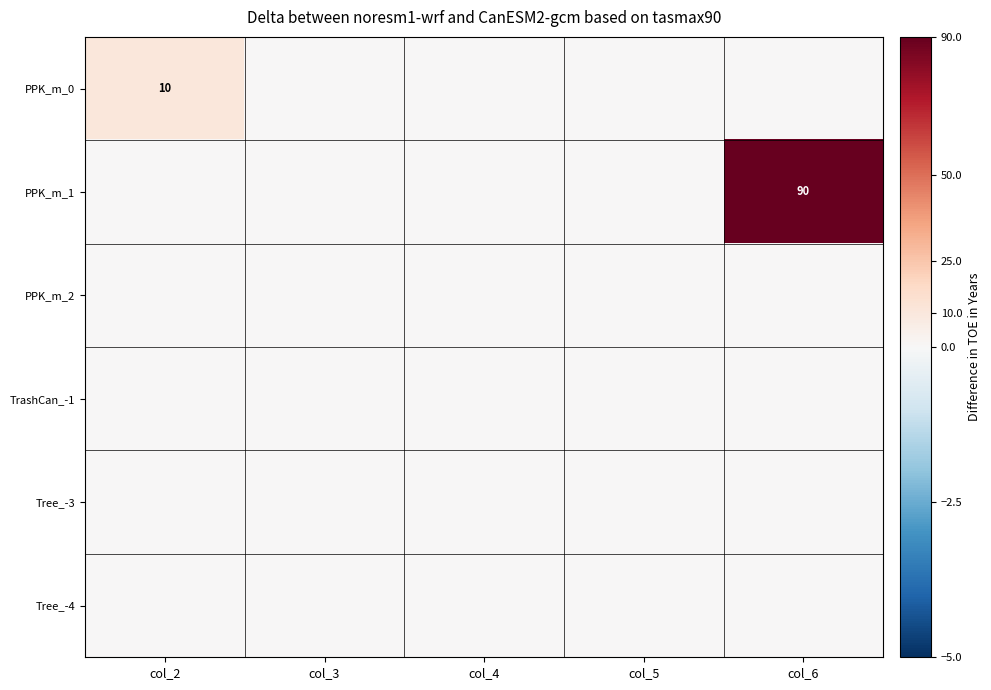

Is it true that PPK_m_0 equals 5 at col_6?

False